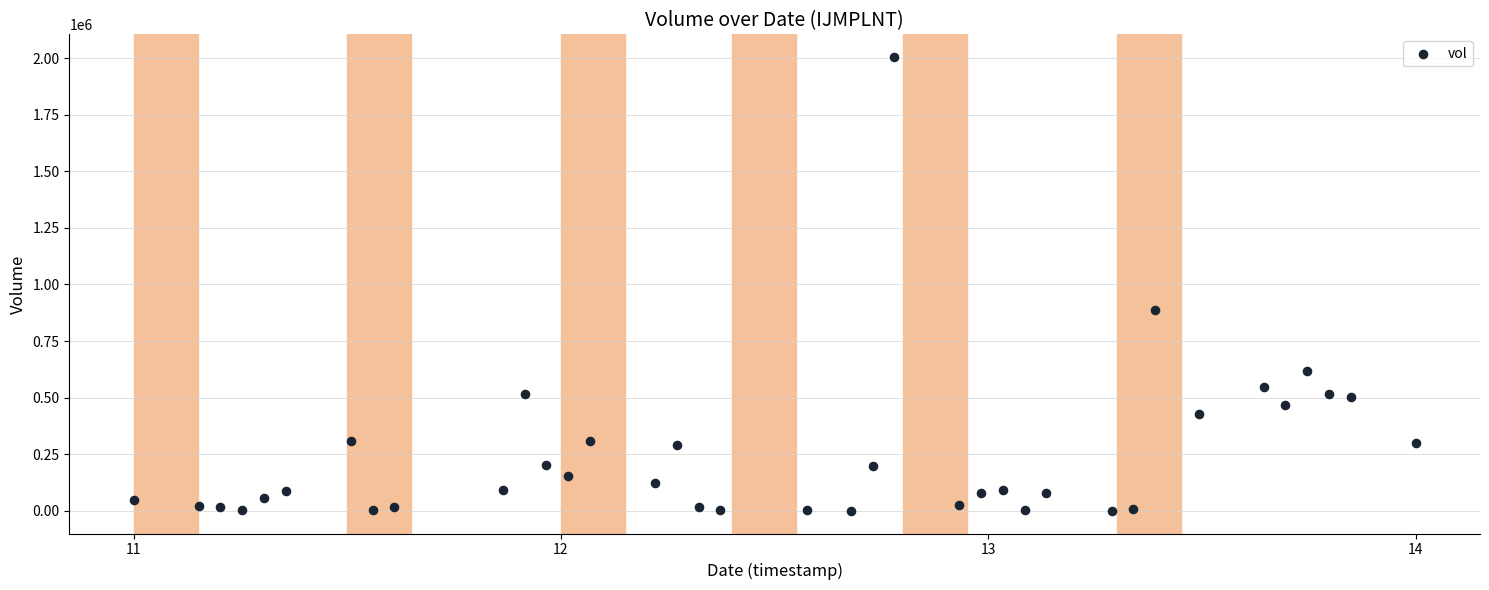

What Y value in the scatter plot is closest to 1002550?

887600